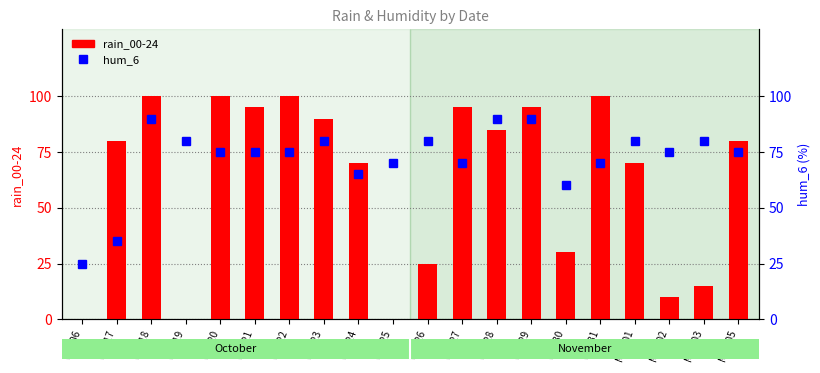

What position from the left is Oct-29?

14